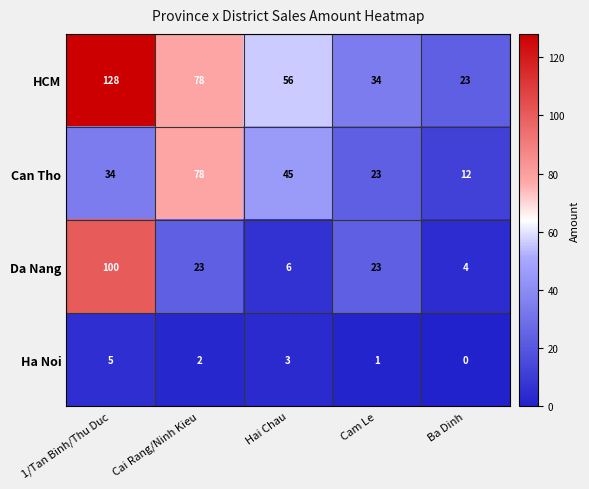

True or false: Da Nang has a value of 100 at 1/Tan Binh/Thu Duc.

True